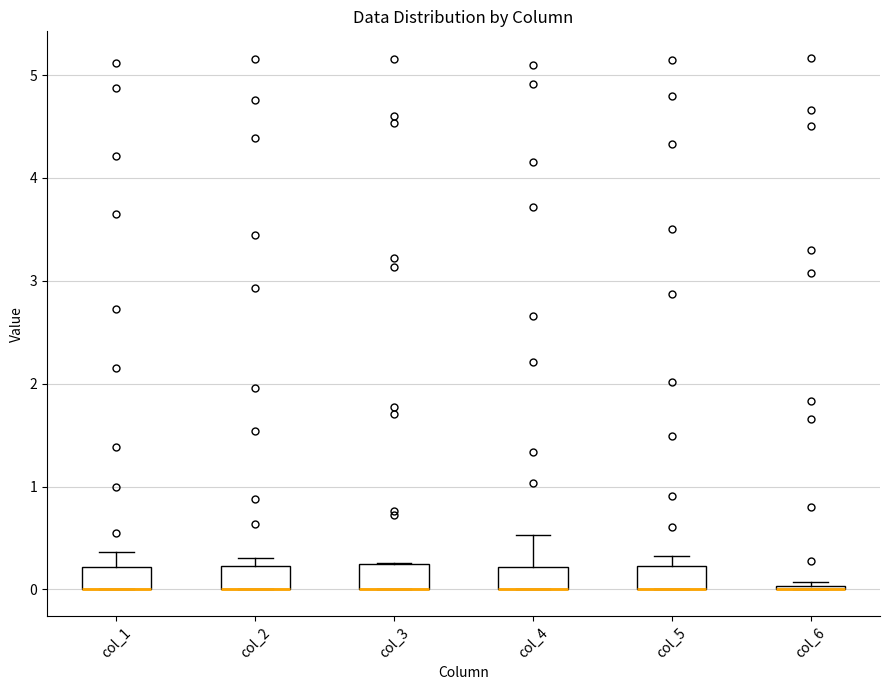

Reading left to right, transcribe this box plot: for each box, give where its median line is, the range the box spans, and where its two whiskers end, as read against the y-axis. The values are not printed on the chart, so give them approximately, as read against the axis.

col_1: median 0.0 (drawn on the box's lower edge), box 0.0 to 0.2, whiskers 0.0 to 0.4
col_2: median 0.0 (drawn on the box's lower edge), box 0.0 to 0.2, whiskers 0.0 to 0.3
col_3: median 0.0 (drawn on the box's lower edge), box 0.0 to 0.2, whiskers 0.0 to 0.3
col_4: median 0.0 (drawn on the box's lower edge), box 0.0 to 0.2, whiskers 0.0 to 0.5
col_5: median 0.0 (drawn on the box's lower edge), box 0.0 to 0.2, whiskers 0.0 to 0.3
col_6: box collapsed to a line at 0.0, whiskers 0.0 to 0.1